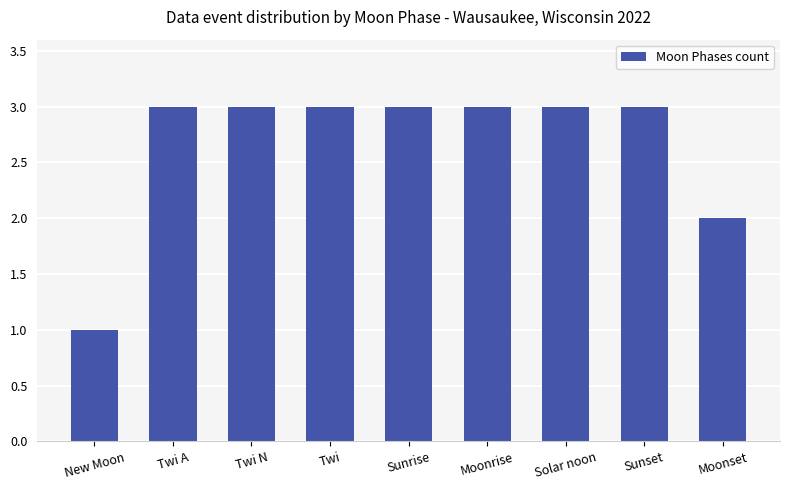

The value at Solar noon is 3. True or false?

True